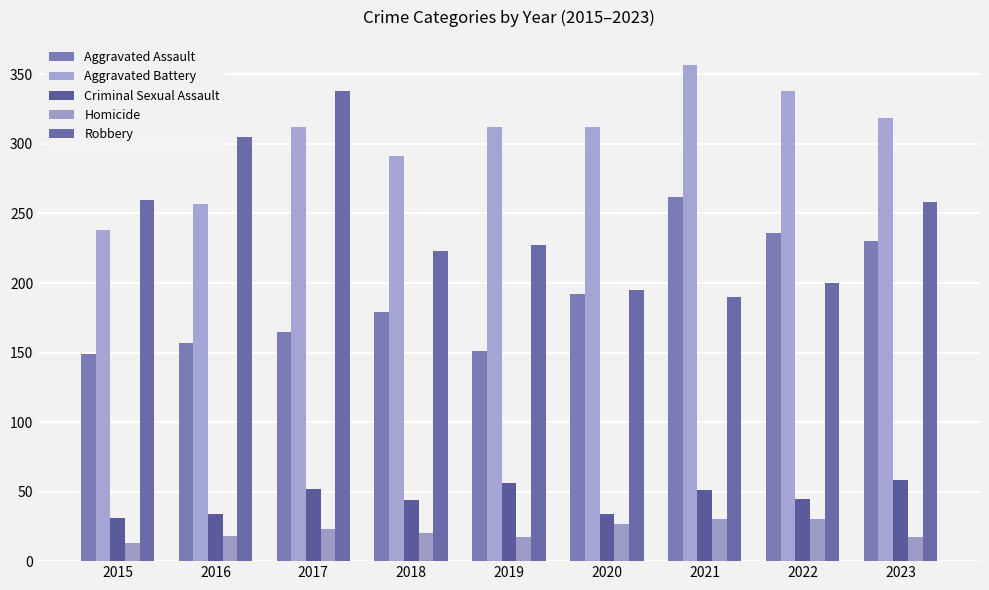

List the labels in order of Aggravated Assault value, smallest first.

2015, 2019, 2016, 2017, 2018, 2020, 2023, 2022, 2021